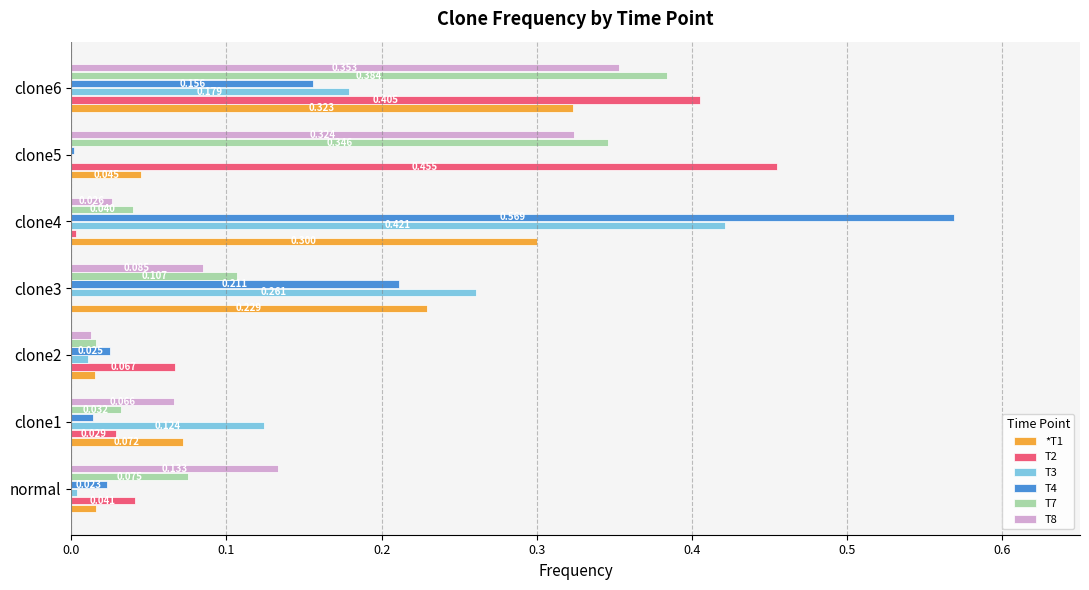

Is the value of T2 at clone5 greater than the value of T3 at normal?

Yes